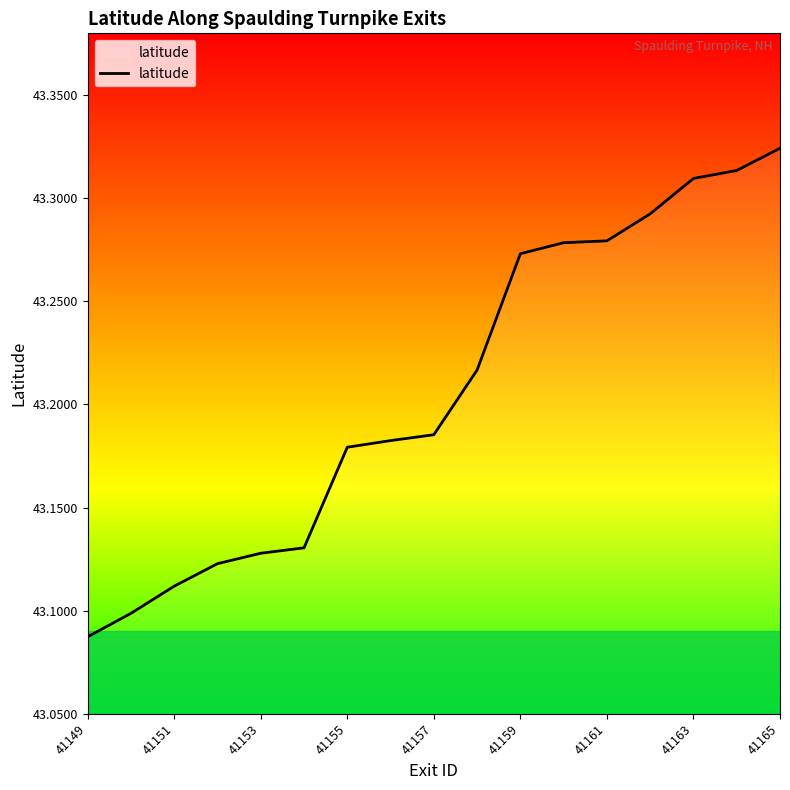

How many lines are shown in the chart?

1